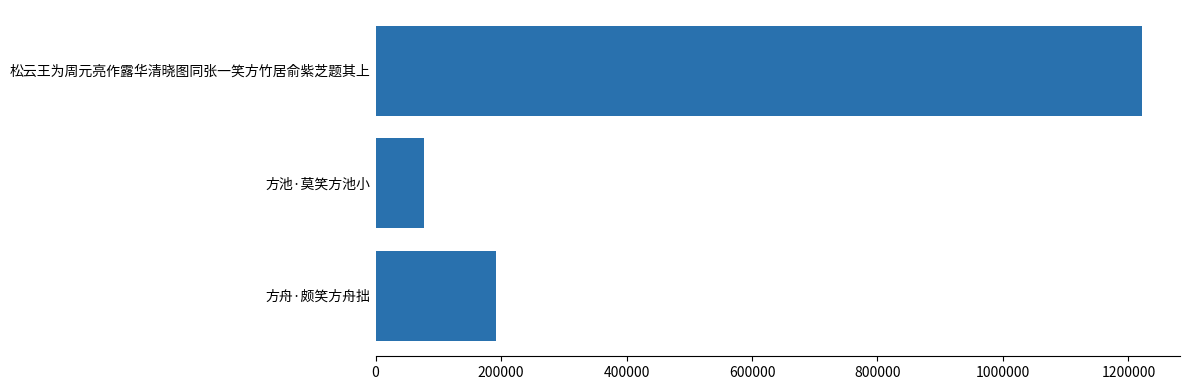

Reading bottom to top, what are all the values shown in this chart?

方舟·颇笑方舟拙=192298	方池·莫笑方池小=76956	松云王为周元亮作露华清晓图同张一笑方竹居俞紫芝题其上=1221189